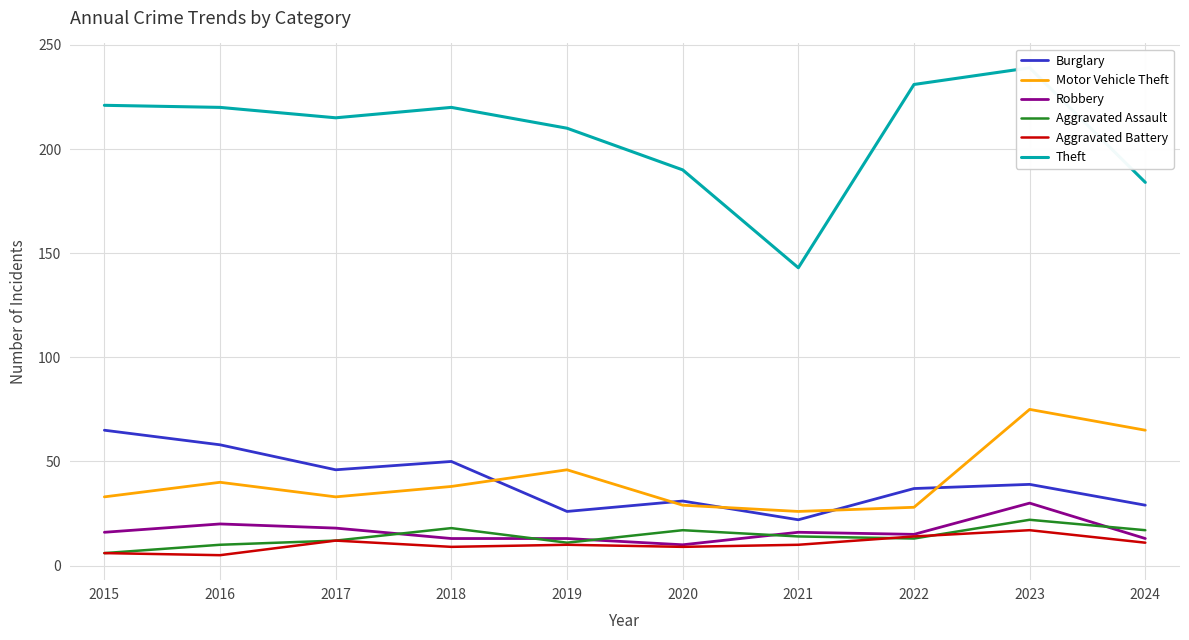

What is the total value across all series at 2020?

286